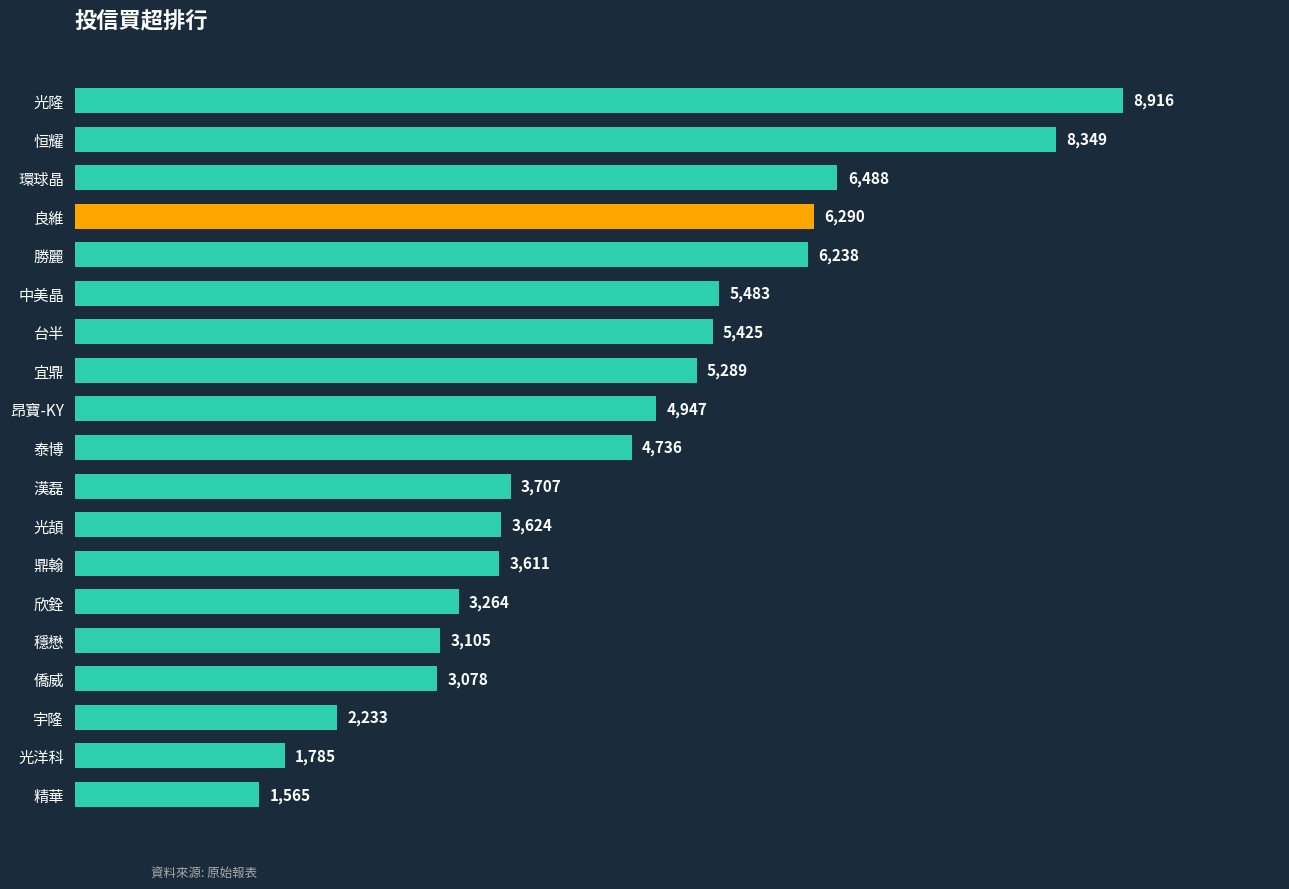

List the labels in order of value, largest first.

光隆, 恒耀, 環球晶, 良維, 勝麗, 中美晶, 台半, 宜鼎, 昂寶-KY, 泰博, 漢磊, 光頡, 鼎翰, 欣銓, 穩懋, 僑威, 宇隆, 光洋科, 精華